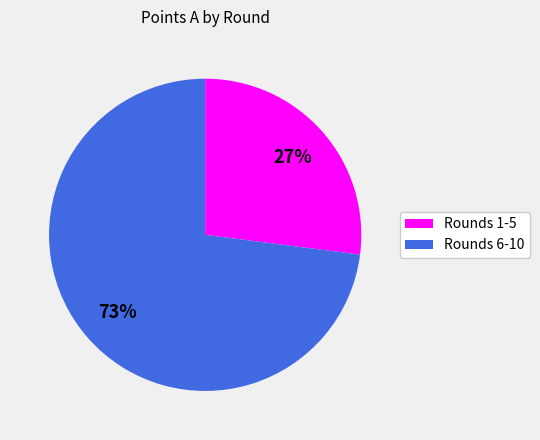

Does any single category account for the majority?

Yes